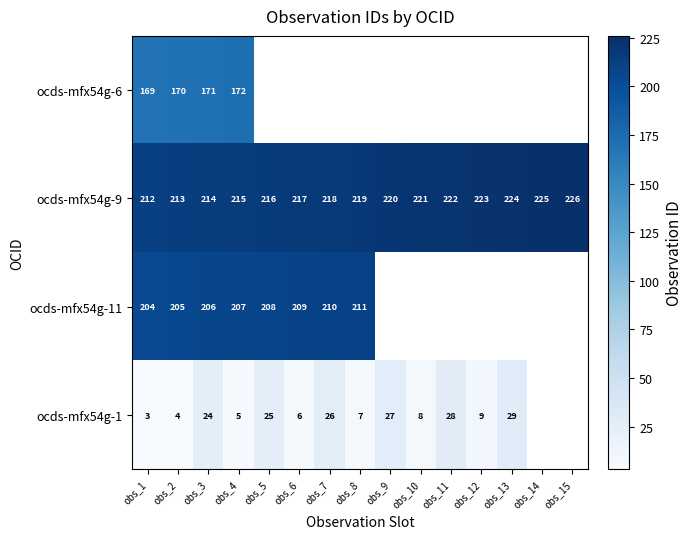

At which category is the sum across all series the highest?

obs_3